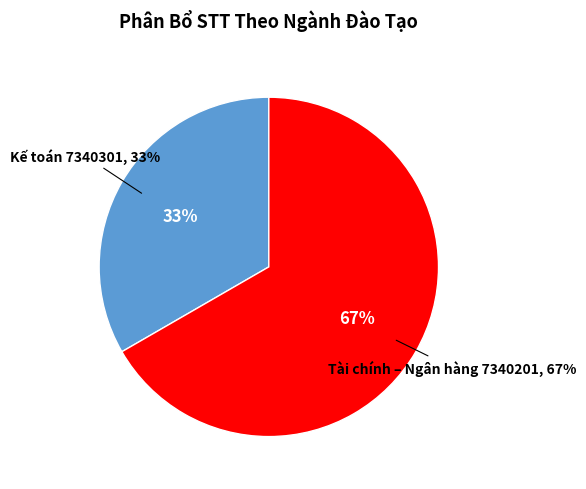

Between Kế toán 7340301 and Tài chính – Ngân hàng 7340201, which is larger?

Tài chính – Ngân hàng 7340201